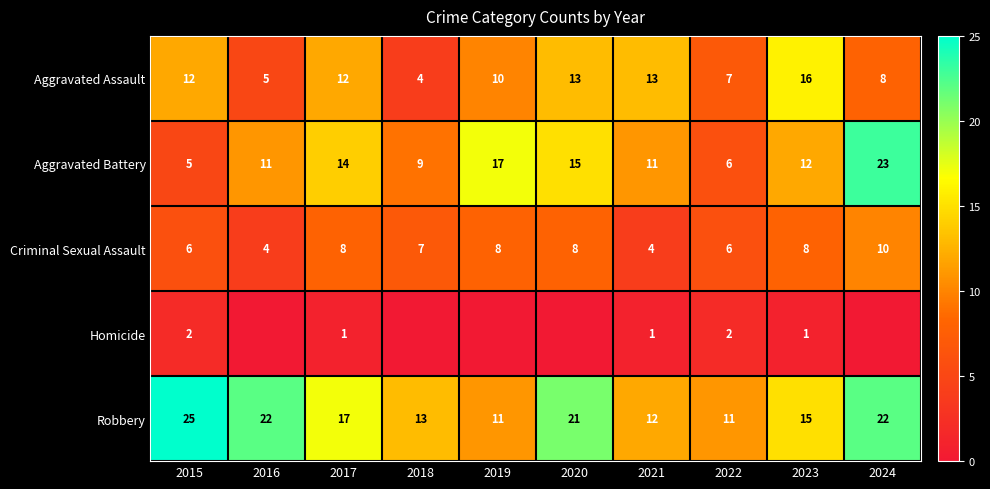

What is the total value across all series at 2019?

46